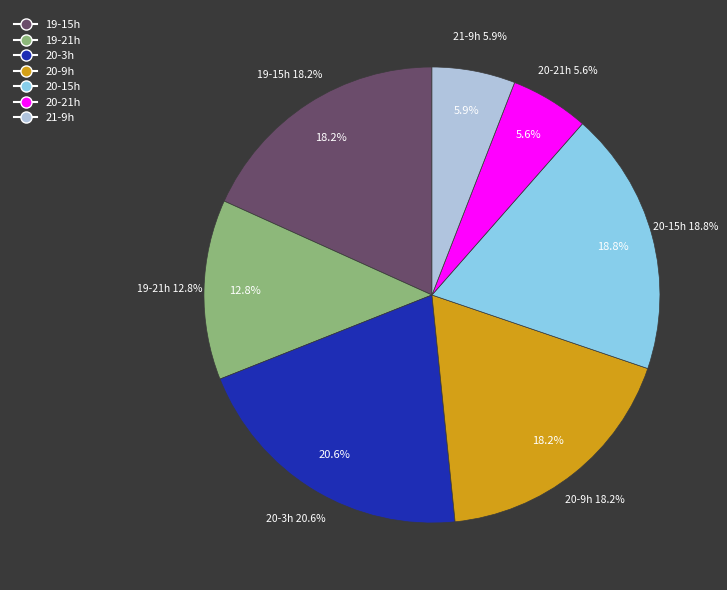

True or false: 21 accounts for 5% of the total.

True